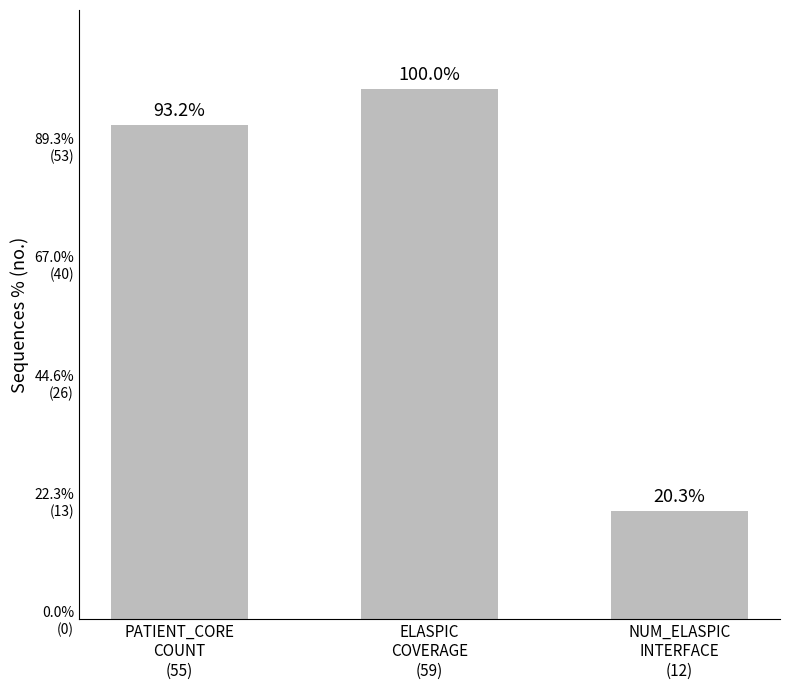

Which label corresponds to the largest value in the chart?

ELASPIC
COVERAGE
(59)